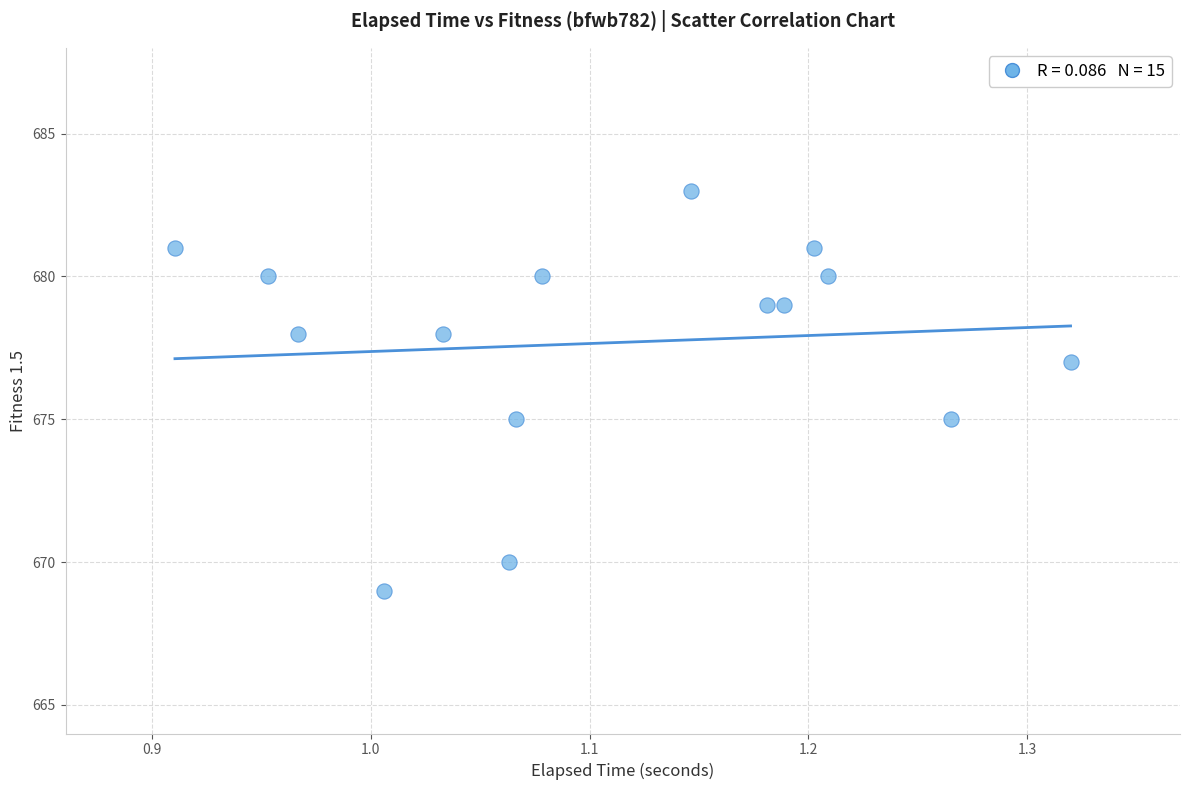

What is the range of Y values (max minus min)?

14